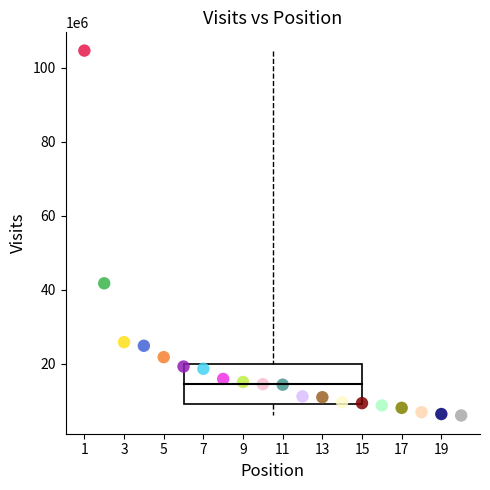

What Y value in the scatter plot is closest to 55323803?

41730093